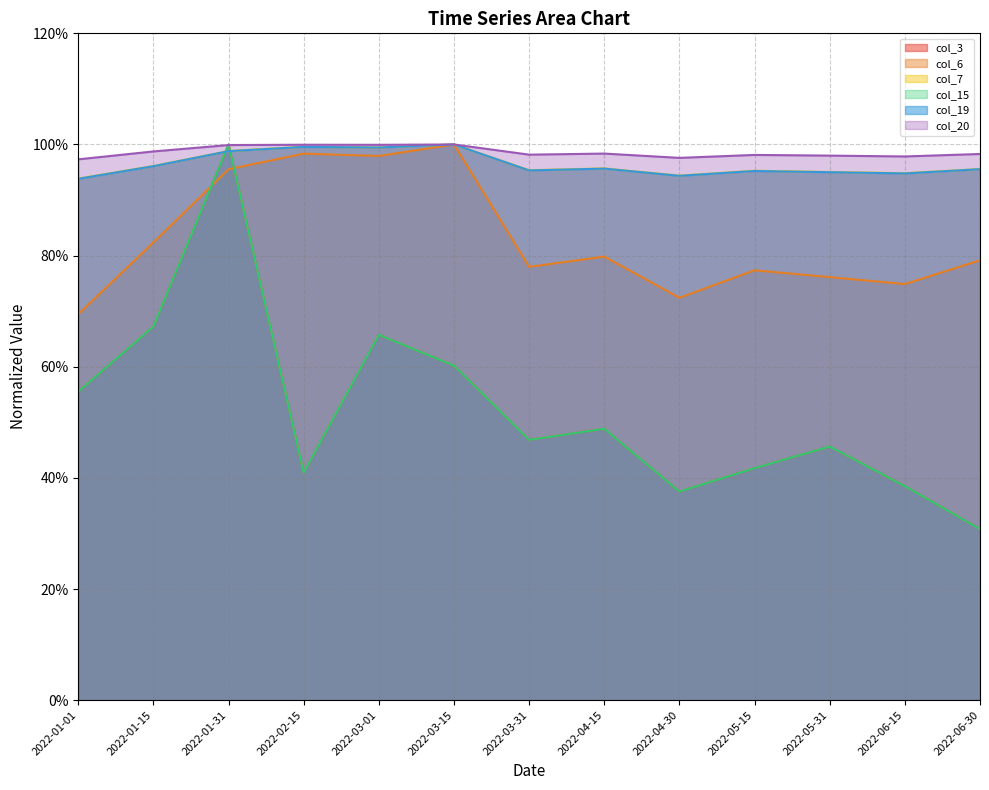

List the series in order of their peak value, lowest first.

col_3, col_6, col_7, col_15, col_19, col_20